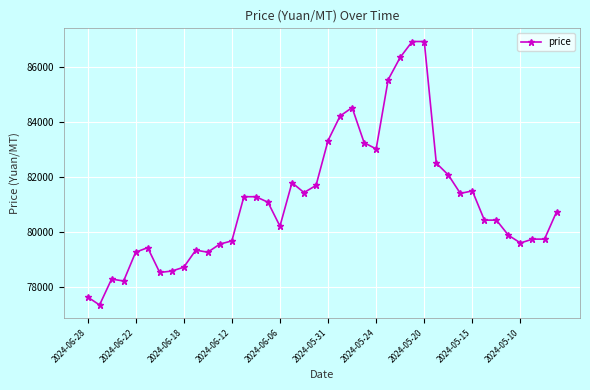

True or false: the data has more than 1 interior local peaks.

True